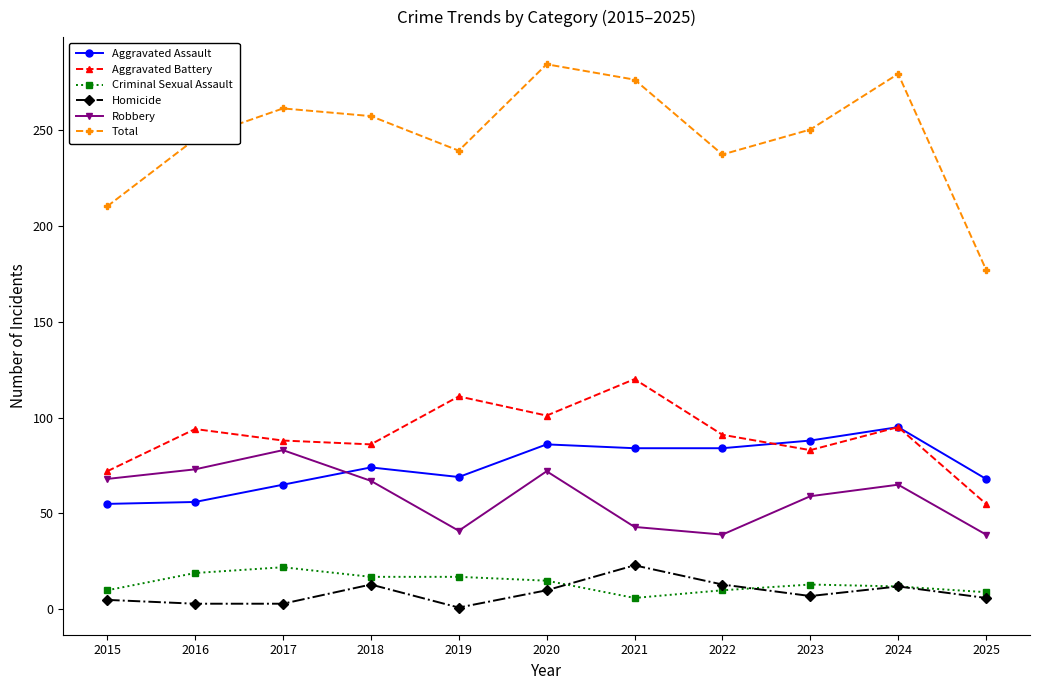

What are all the series names shown in the legend?

Aggravated Assault, Aggravated Battery, Criminal Sexual Assault, Homicide, Robbery, Total